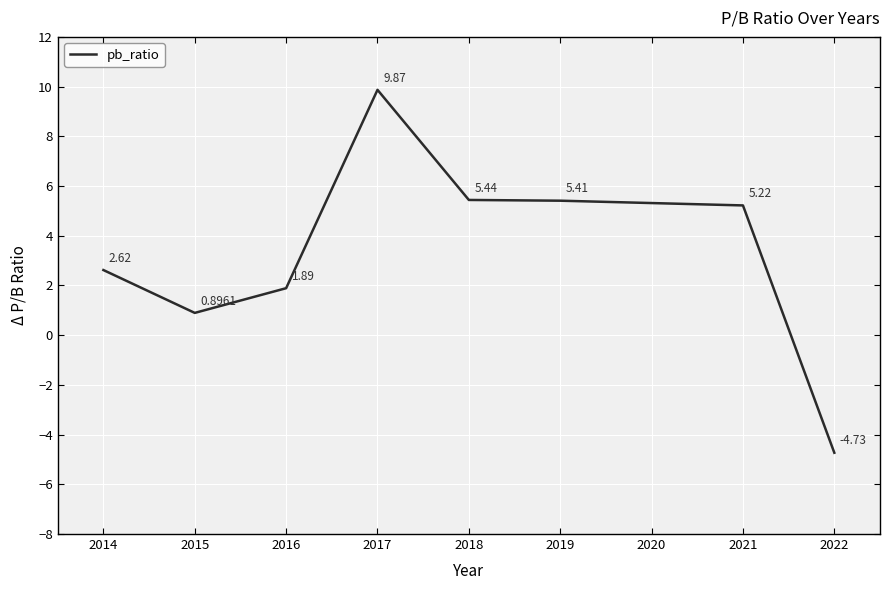

Between 2021 and 2015, which is larger?

2021